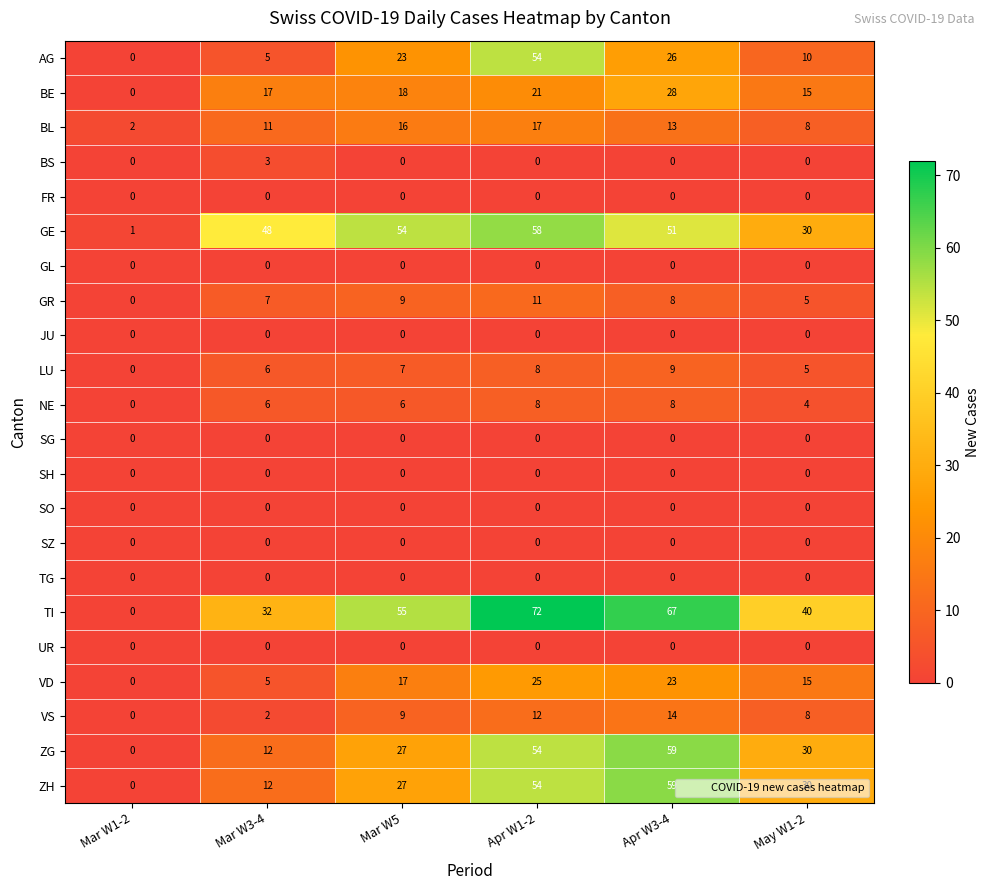

How many series are shown in this chart?

22